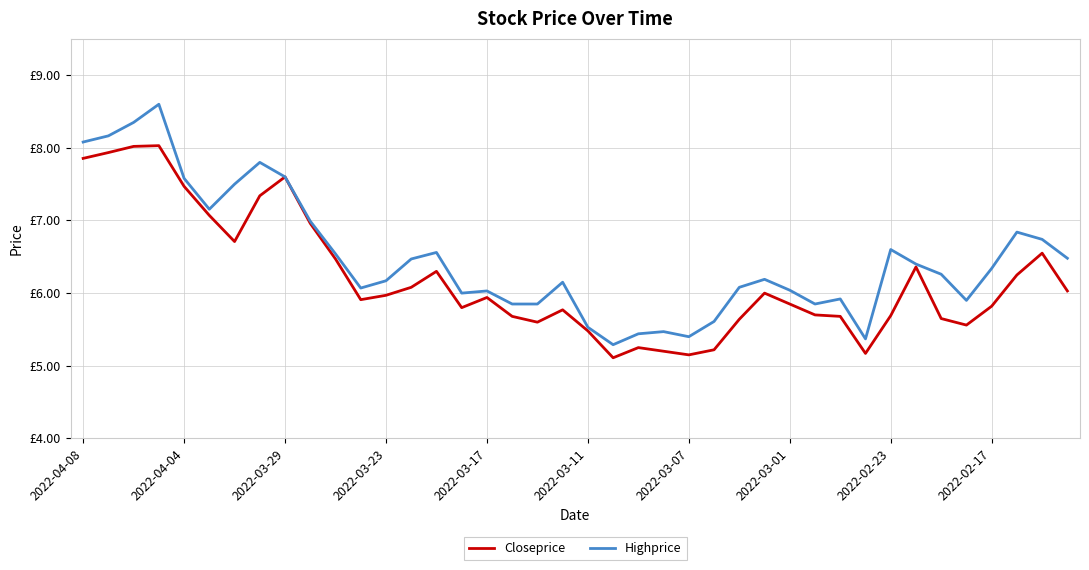

Does the chart have visible grid lines?

Yes